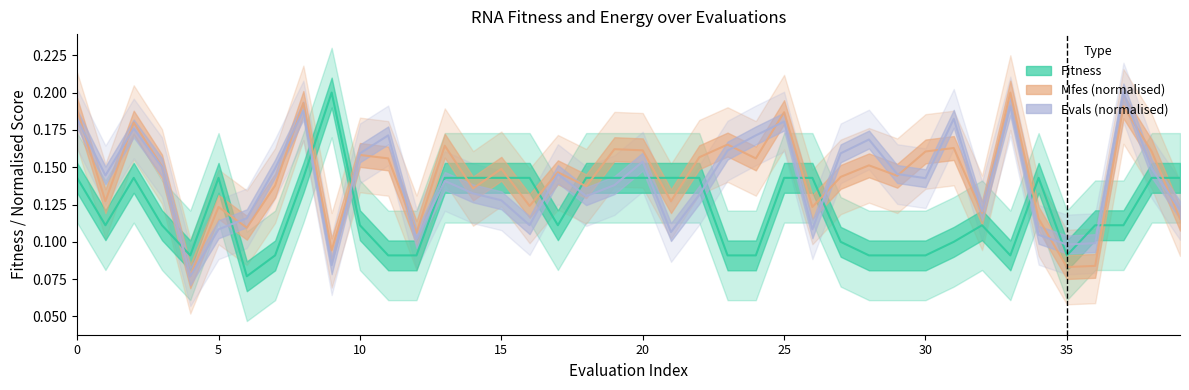

Is this an area chart (filled region under the line)?

No